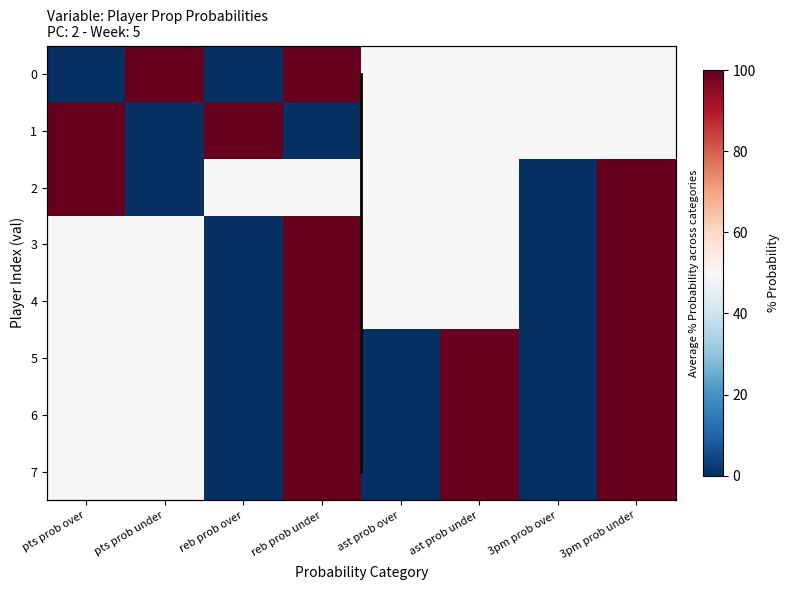

At which label does 4 first exceed 50?

reb prob under